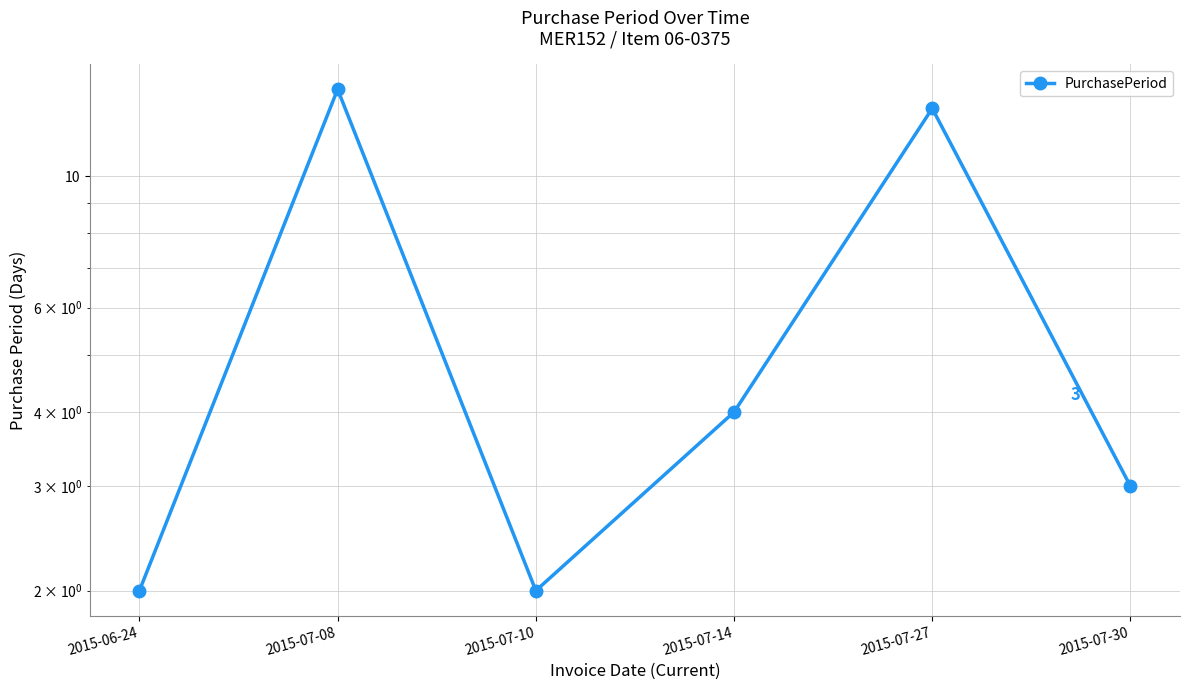

List the labels in order of value, largest first.

2015-07-08, 2015-07-27, 2015-07-14, 2015-07-30, 2015-06-24, 2015-07-10